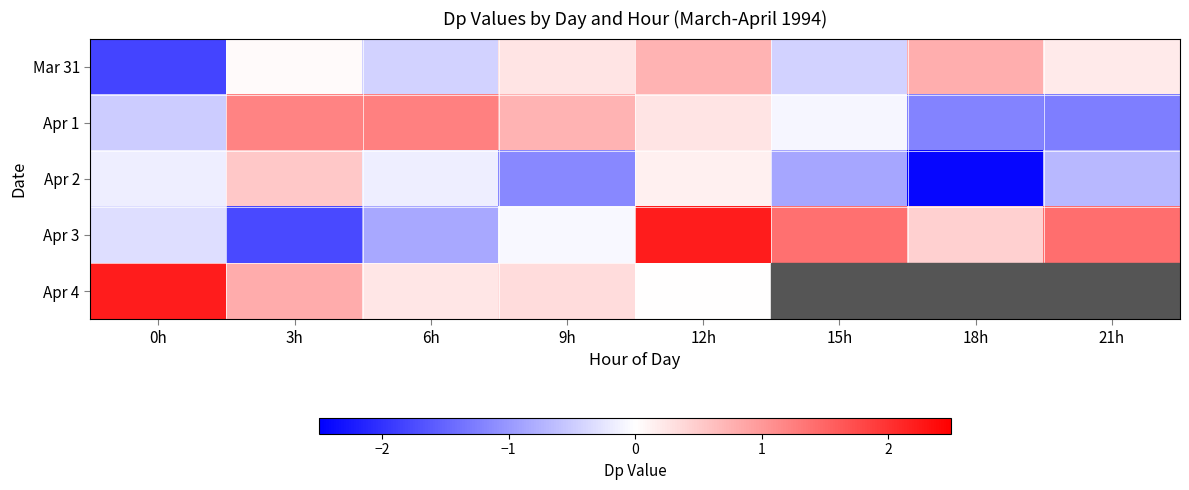

Where is Mar 31 nearest to the value 0?

3h